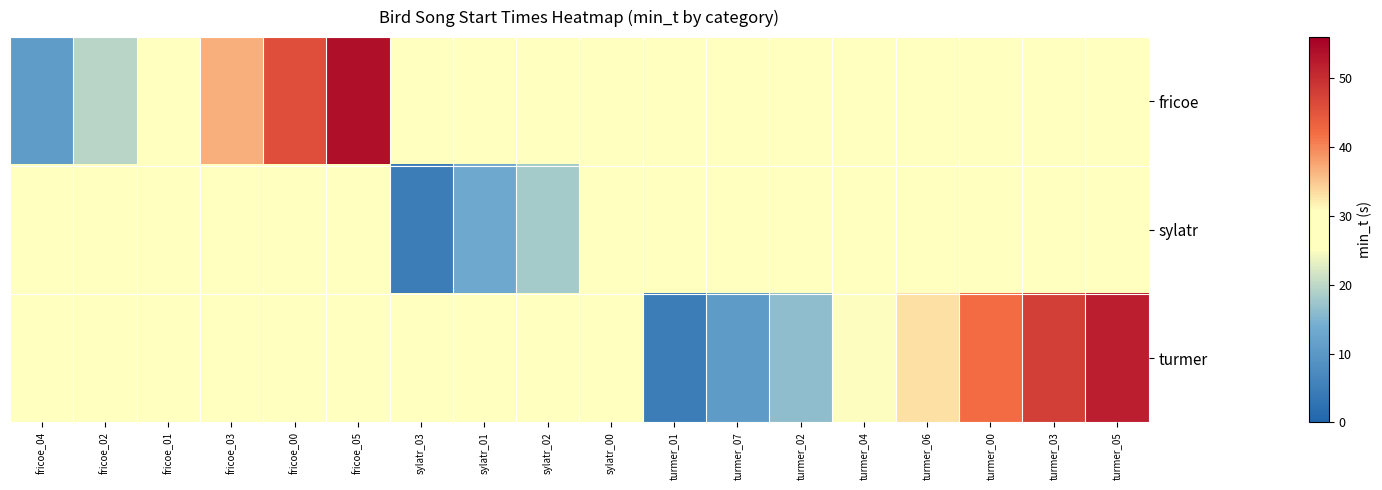

Between turmer_02 and turmer_03, which is larger?

turmer_03